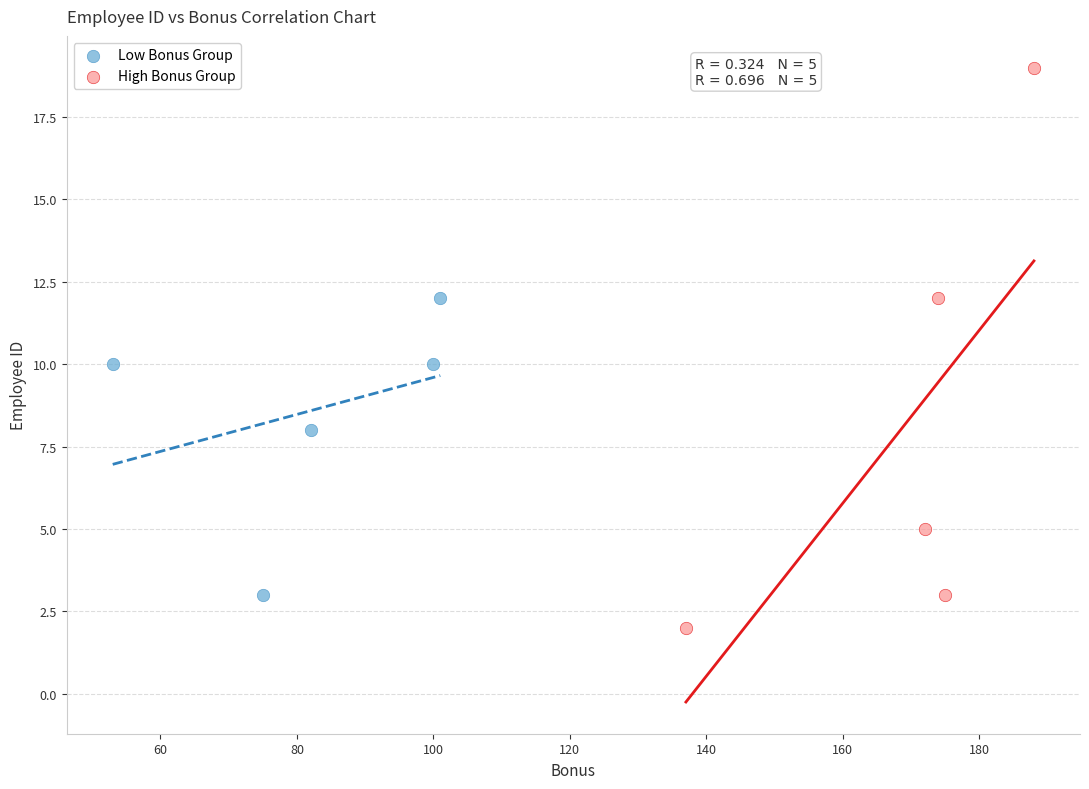

What are all the series names shown in the legend?

Low Bonus Group, High Bonus Group